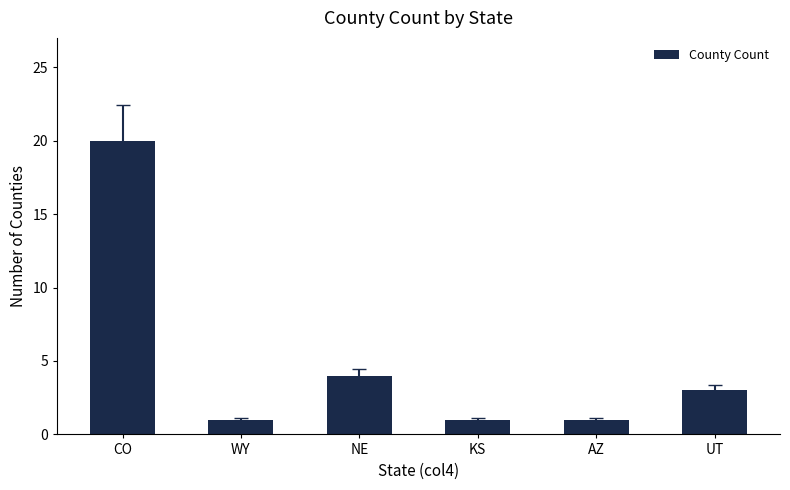

Approximately how many times larger is the value at UT compared to WY?

3.0